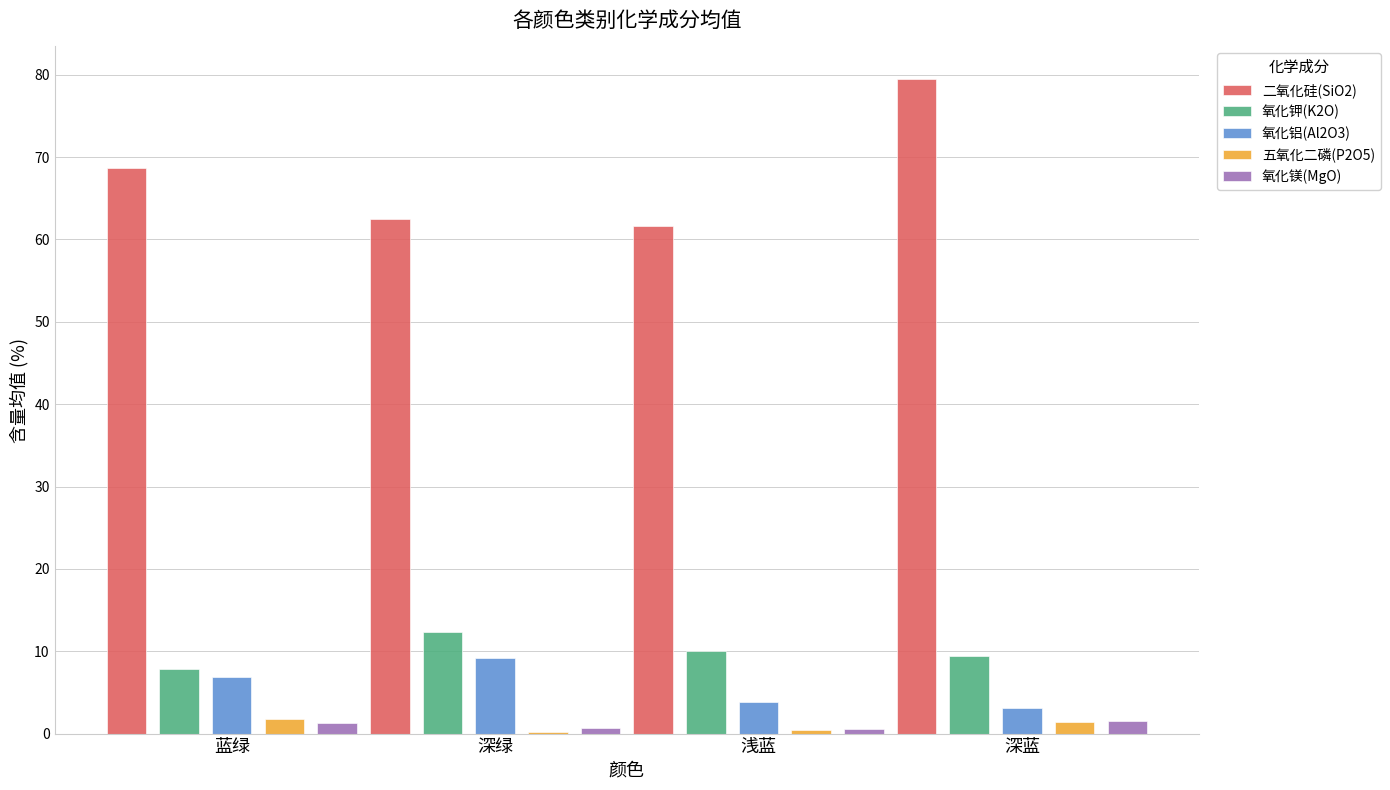

What are all the series names shown in the legend?

二氧化硅(SiO2), 氧化钾(K2O), 氧化铝(Al2O3), 五氧化二磷(P2O5), 氧化镁(MgO)